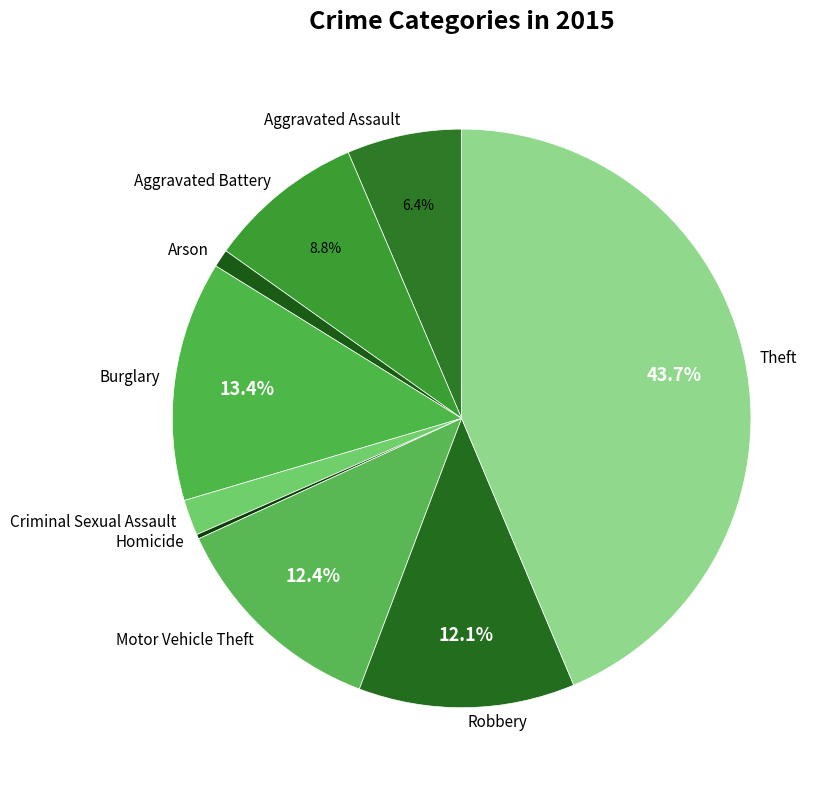

To the nearest percent, what is the average slice percentage?

11%